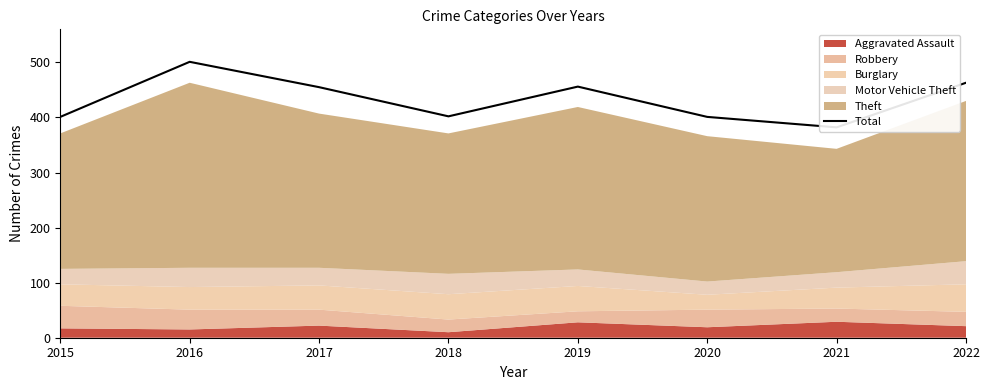

How many data points does each series have?

8